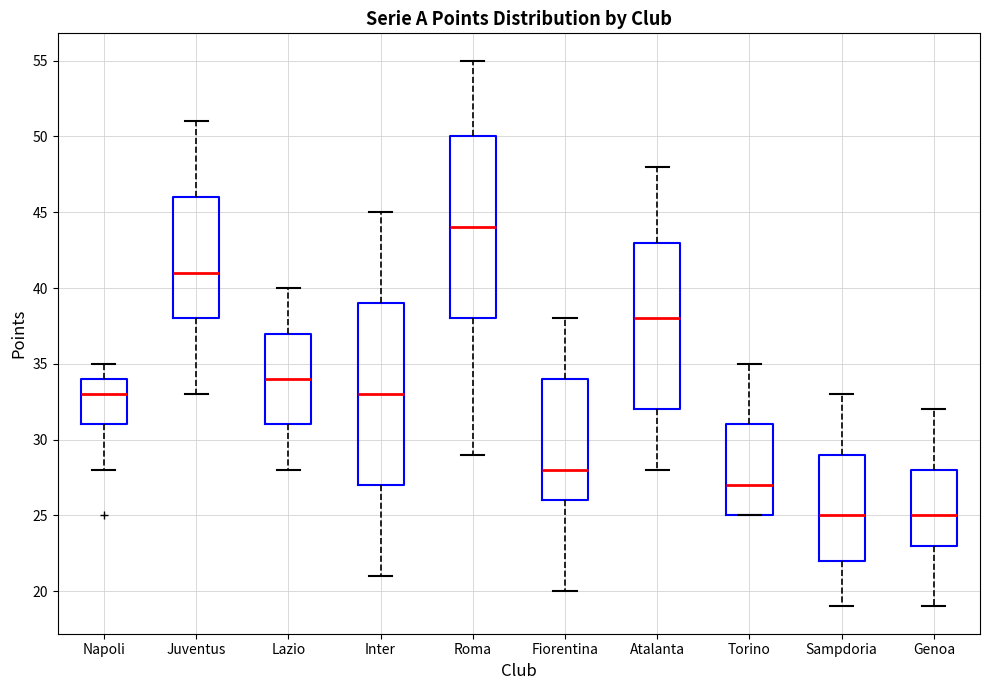

Reading left to right, transcribe this box plot: for each box, give where its median line is, the range the box spans, and where its two whiskers end, as read against the y-axis. The values are not printed on the chart, so give them approximately, as read against the axis.

Napoli: median 33, box 31 to 34, whiskers 28 to 35
Juventus: median 41, box 38 to 46, whiskers 33 to 51
Lazio: median 34, box 31 to 37, whiskers 28 to 40
Inter: median 33, box 27 to 39, whiskers 21 to 45
Roma: median 44, box 38 to 50, whiskers 29 to 55
Fiorentina: median 28, box 26 to 34, whiskers 20 to 38
Atalanta: median 38, box 32 to 43, whiskers 28 to 48
Torino: median 27, box 25 to 31, whiskers 25 to 35
Sampdoria: median 25, box 22 to 29, whiskers 19 to 33
Genoa: median 25, box 23 to 28, whiskers 19 to 32